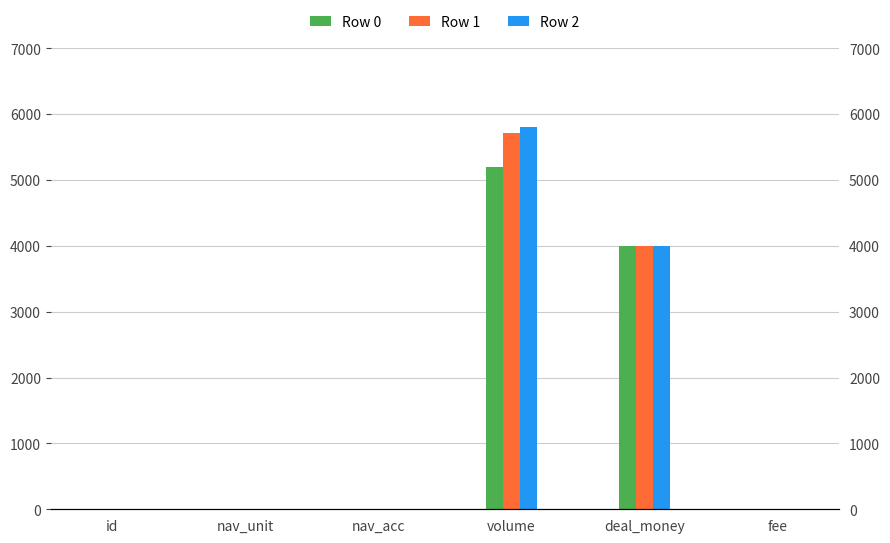

What is the maximum value shown in the chart?

5813.8